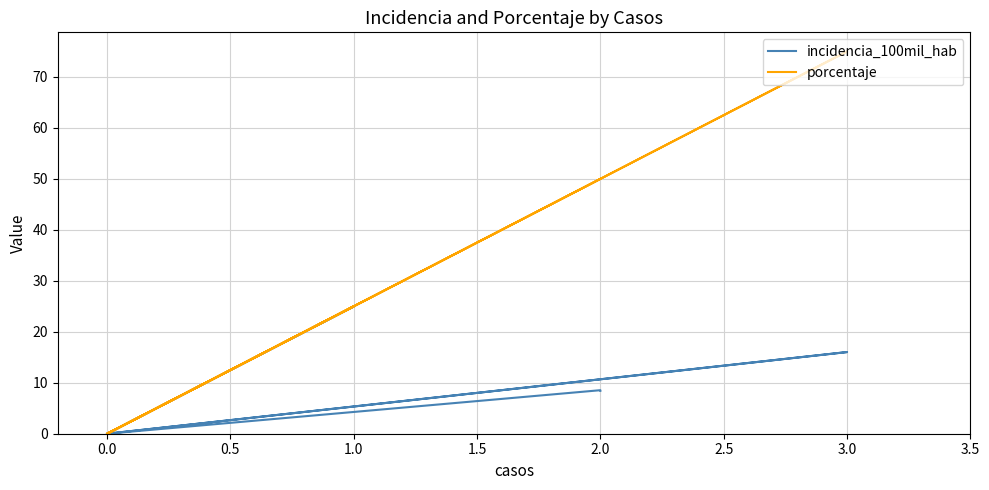

True or false: incidencia_100mil_hab and porcentaje cross at least once.

False